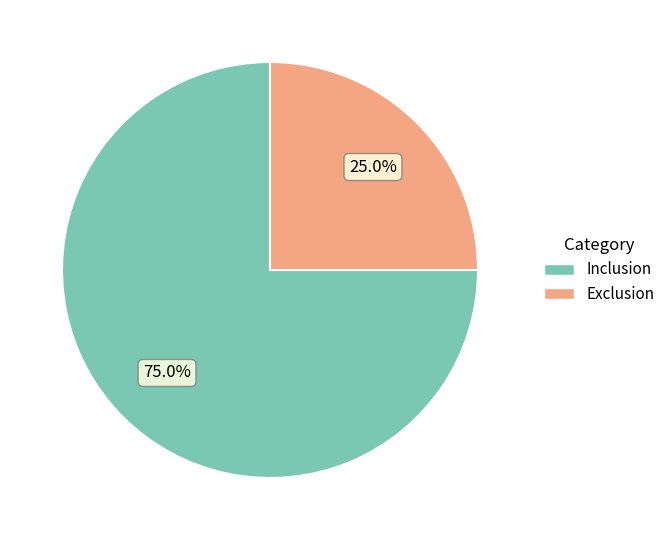

Which category has the smallest portion of the pie?

Exclusion